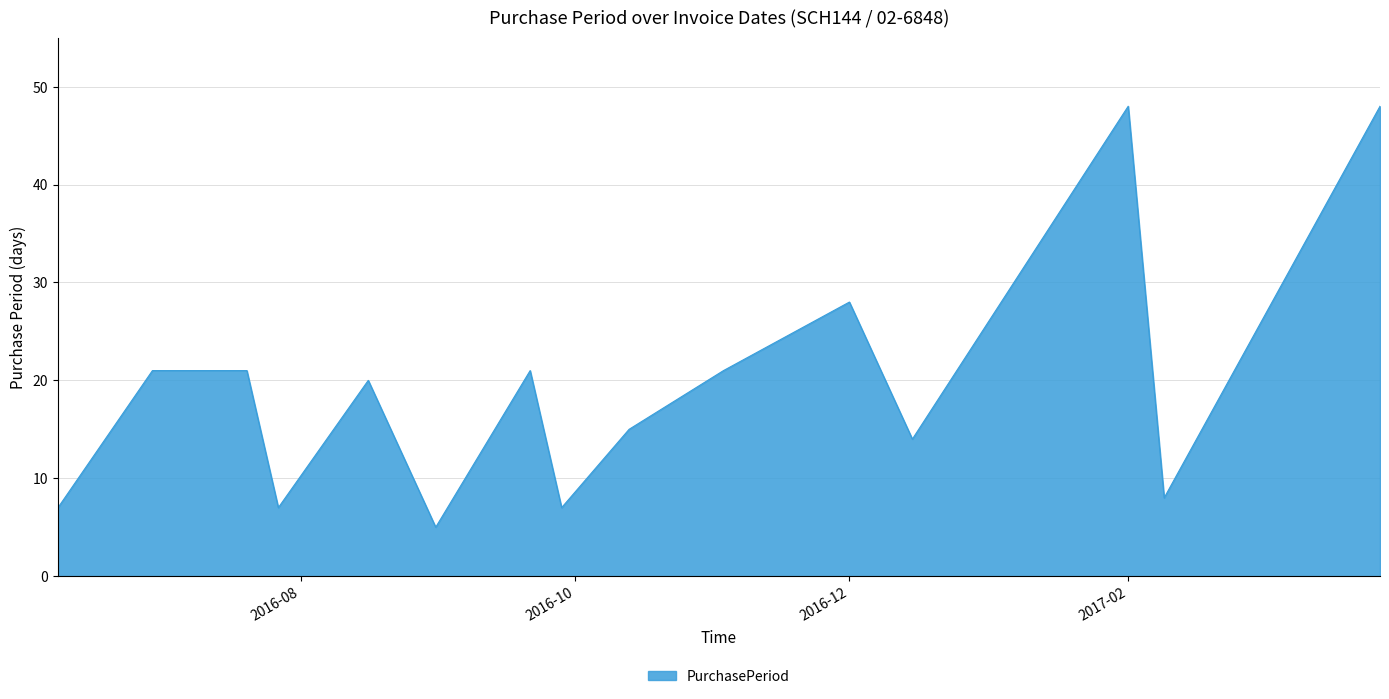

What is the greatest value displayed?

48